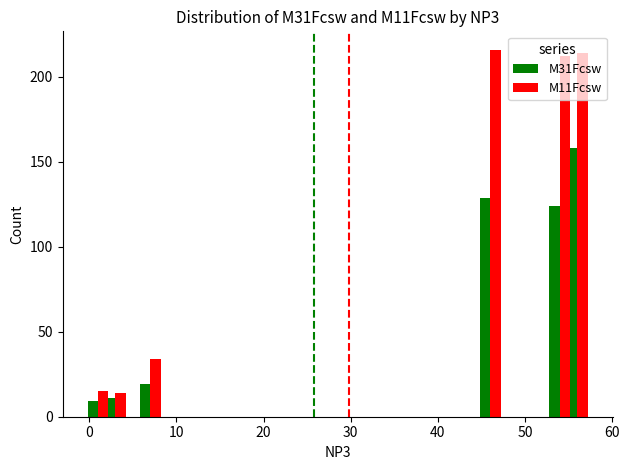

What is the minimum value shown in the chart?

9